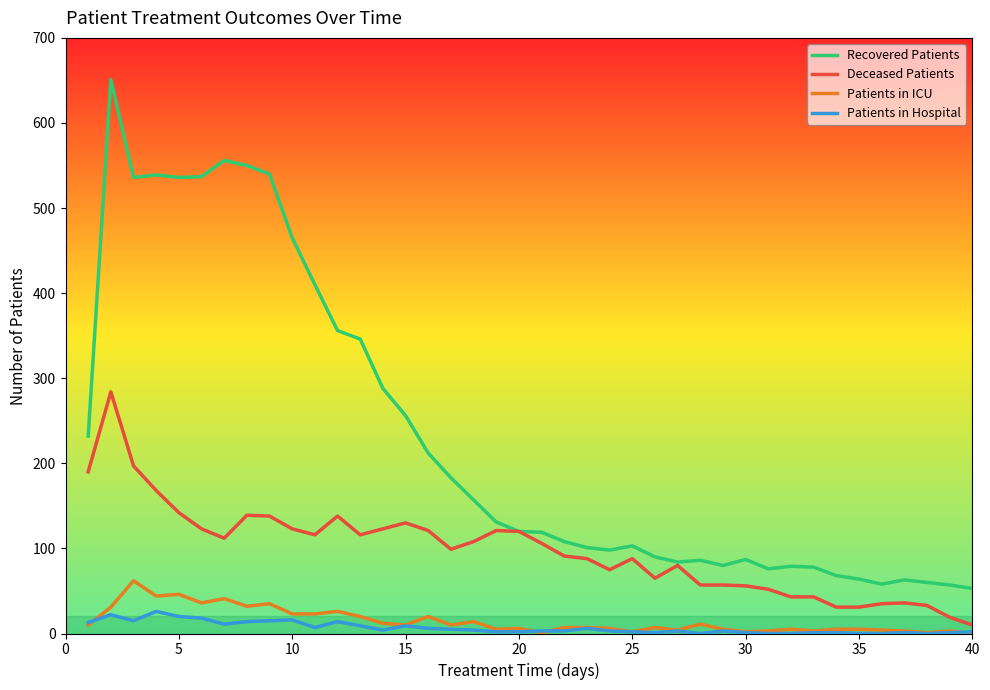

What is the highest value of the Patients in Hospital series?

26